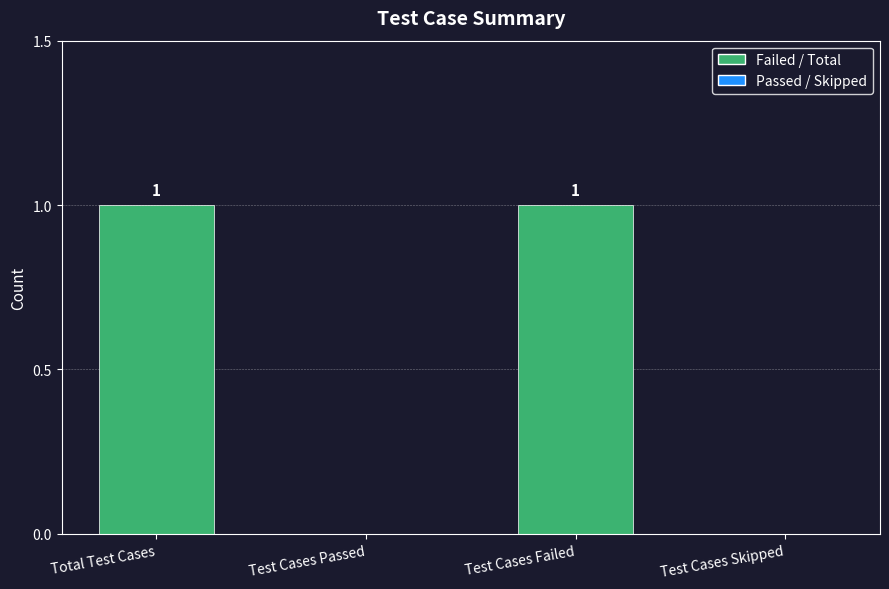

Reading left to right, what are all the values shown in this chart?

1	0	1	0